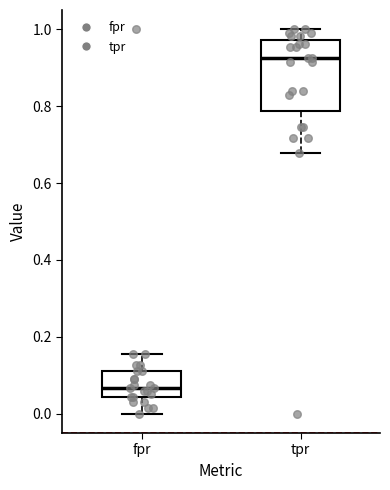

Reading left to right, read every box against the y-axis: the position of its median line, the range the box covers, and the ends of its whiskers. The values are not printed on the chart, so give them approximately, as read against the axis.

fpr: median 0.06, box 0.04 to 0.12, whiskers 0.00 to 0.16
tpr: median 0.92, box 0.78 to 0.98, whiskers 0.68 to 1.00